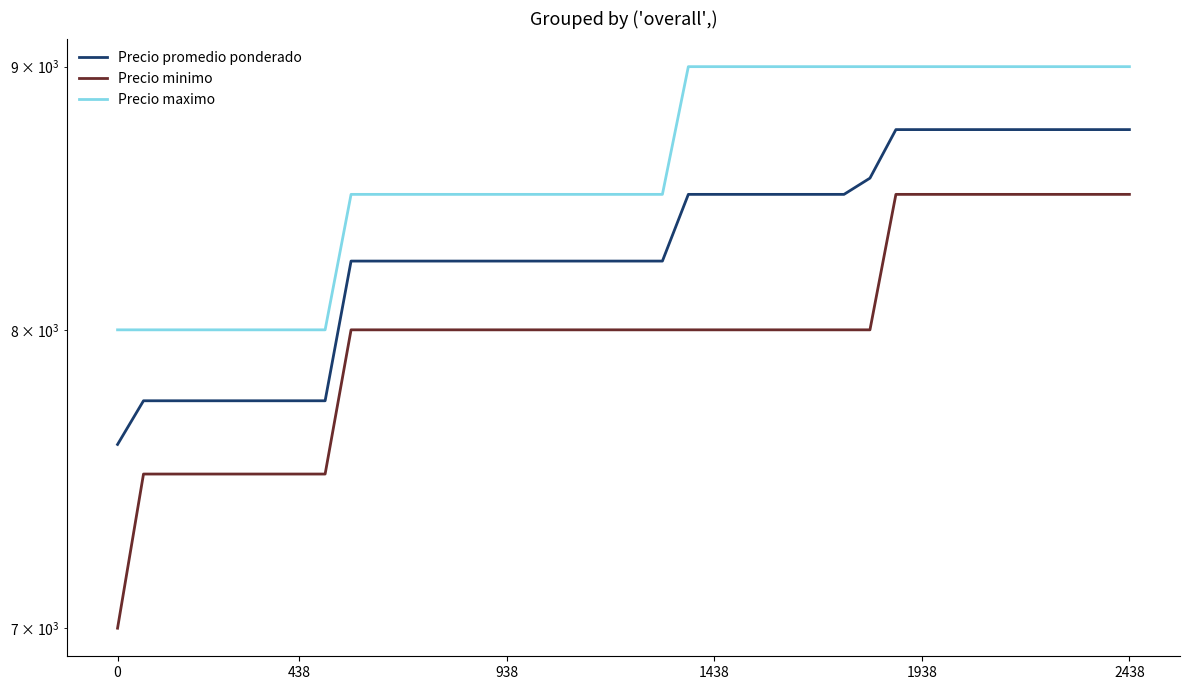

True or false: Precio promedio ponderado and Precio maximo cross at least once.

False